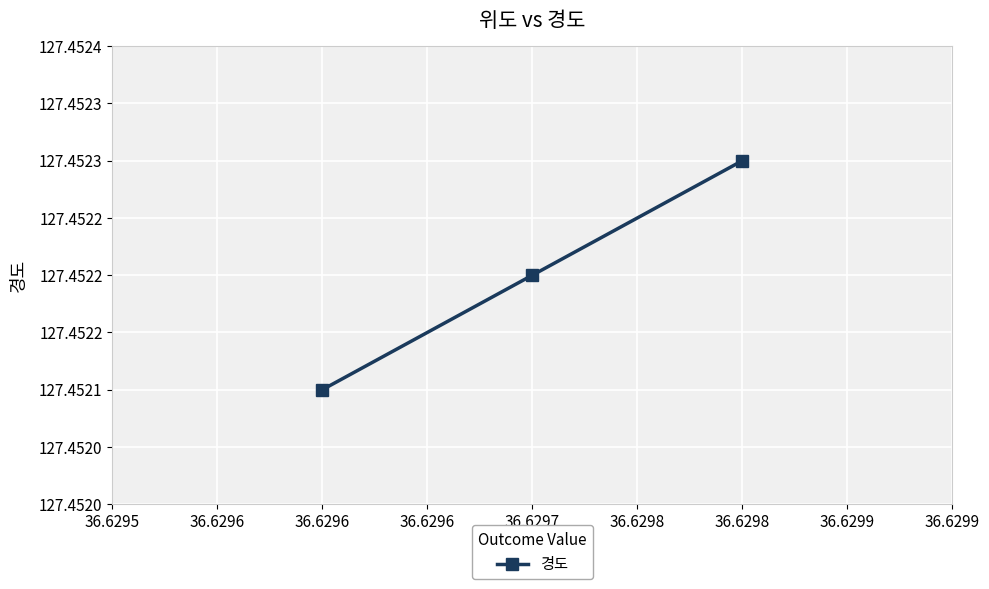

The value at 36.6298 is 127.5. True or false?

True